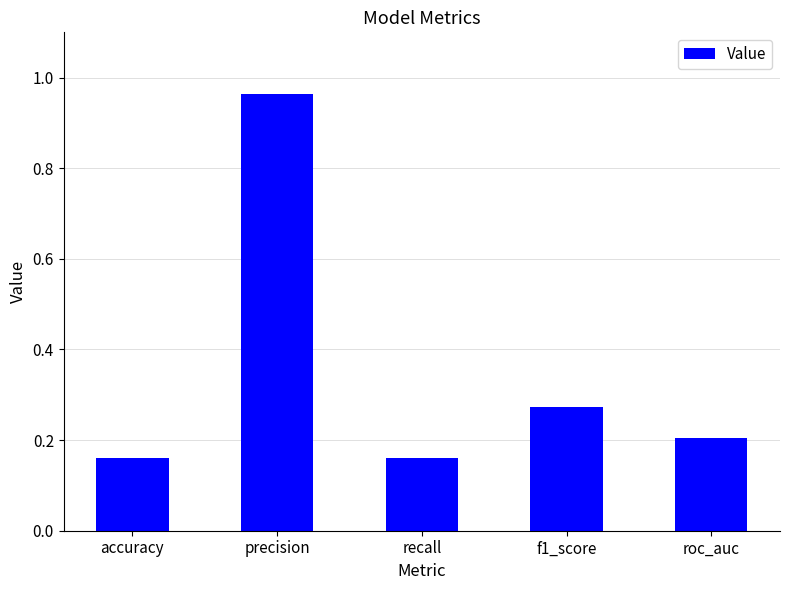

The chart shows a value of 0.2 at accuracy. True or false?

True